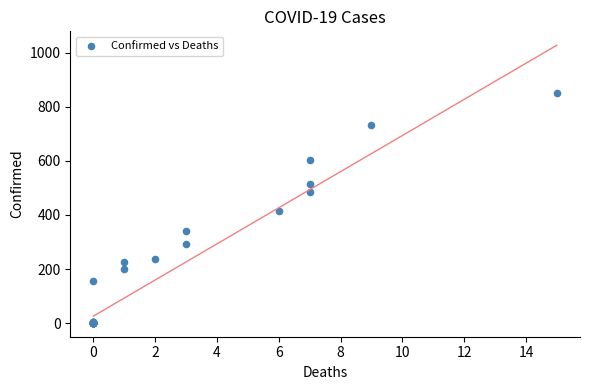

What Y value in the scatter plot is closest to 425?

413